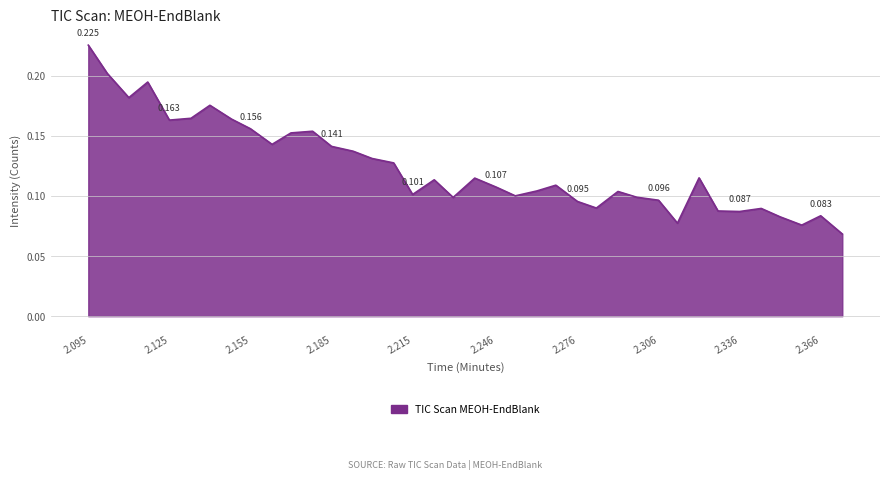

How many points are higher than both their immediate neighbors (excluding endpoints)?

10